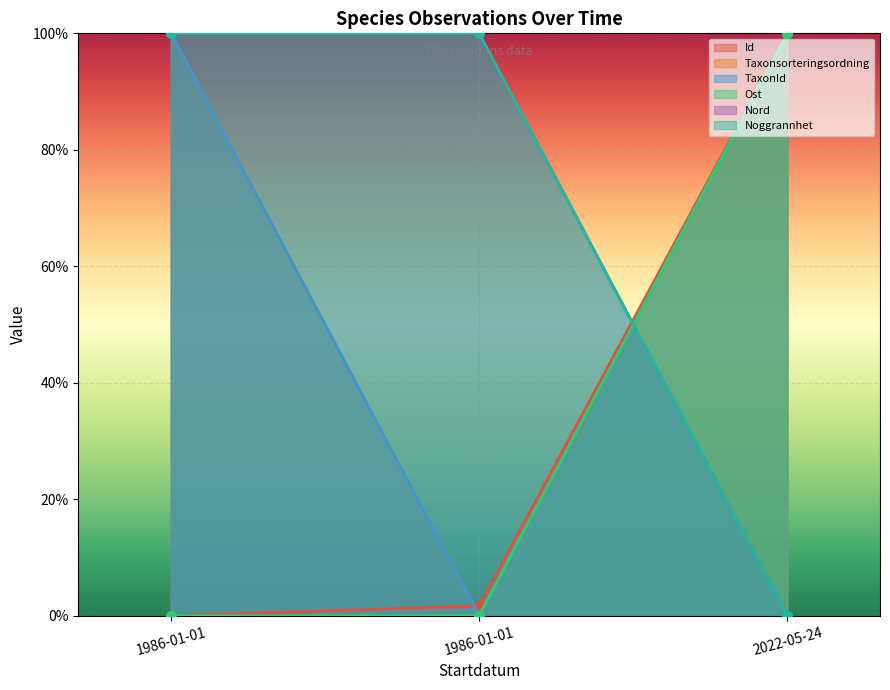

What is the label of the 3rd point from the left?

2022-05-24